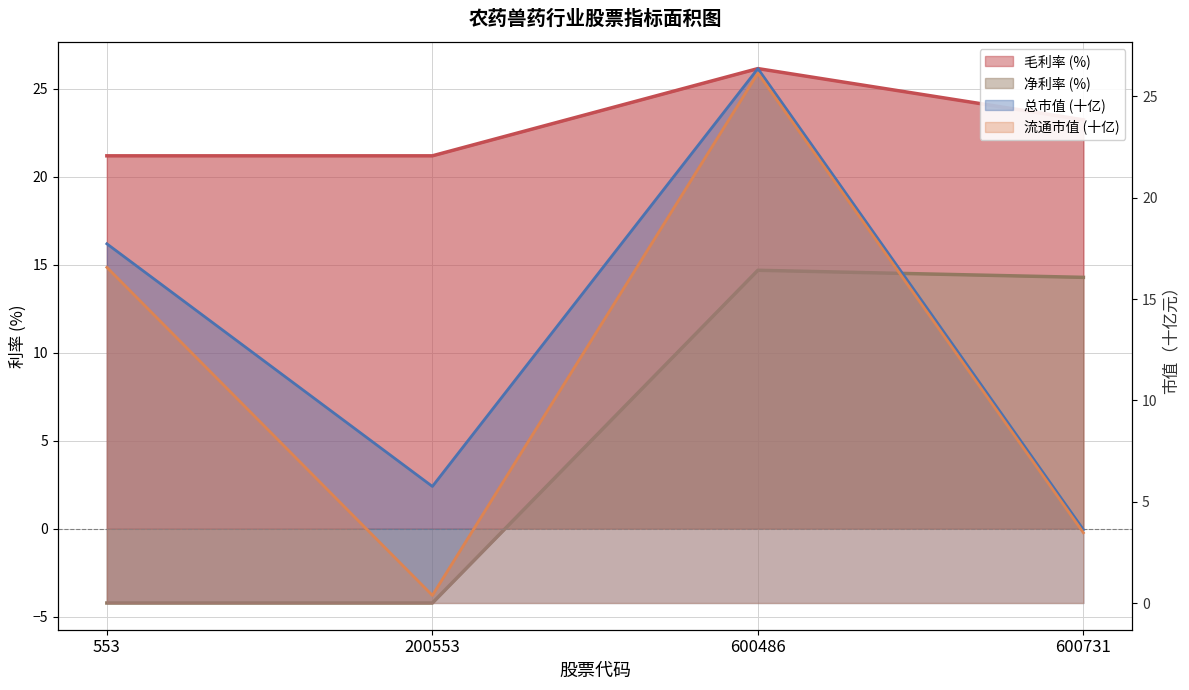

Which category has the lowest value in the 毛利率 series?

553